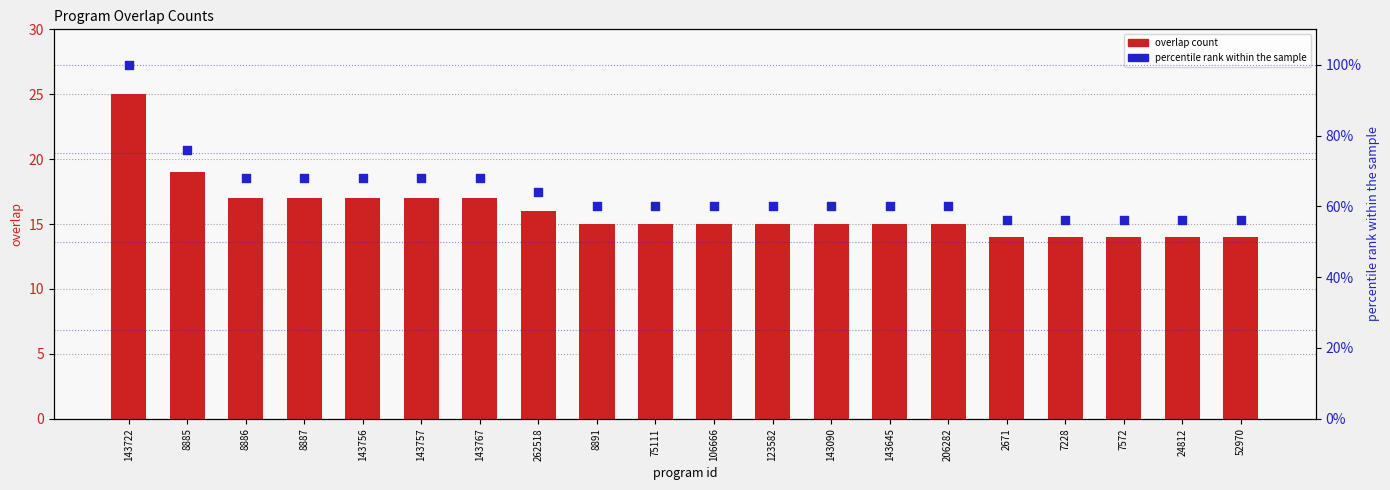

At how many categories does at least one series exceed 44?

20